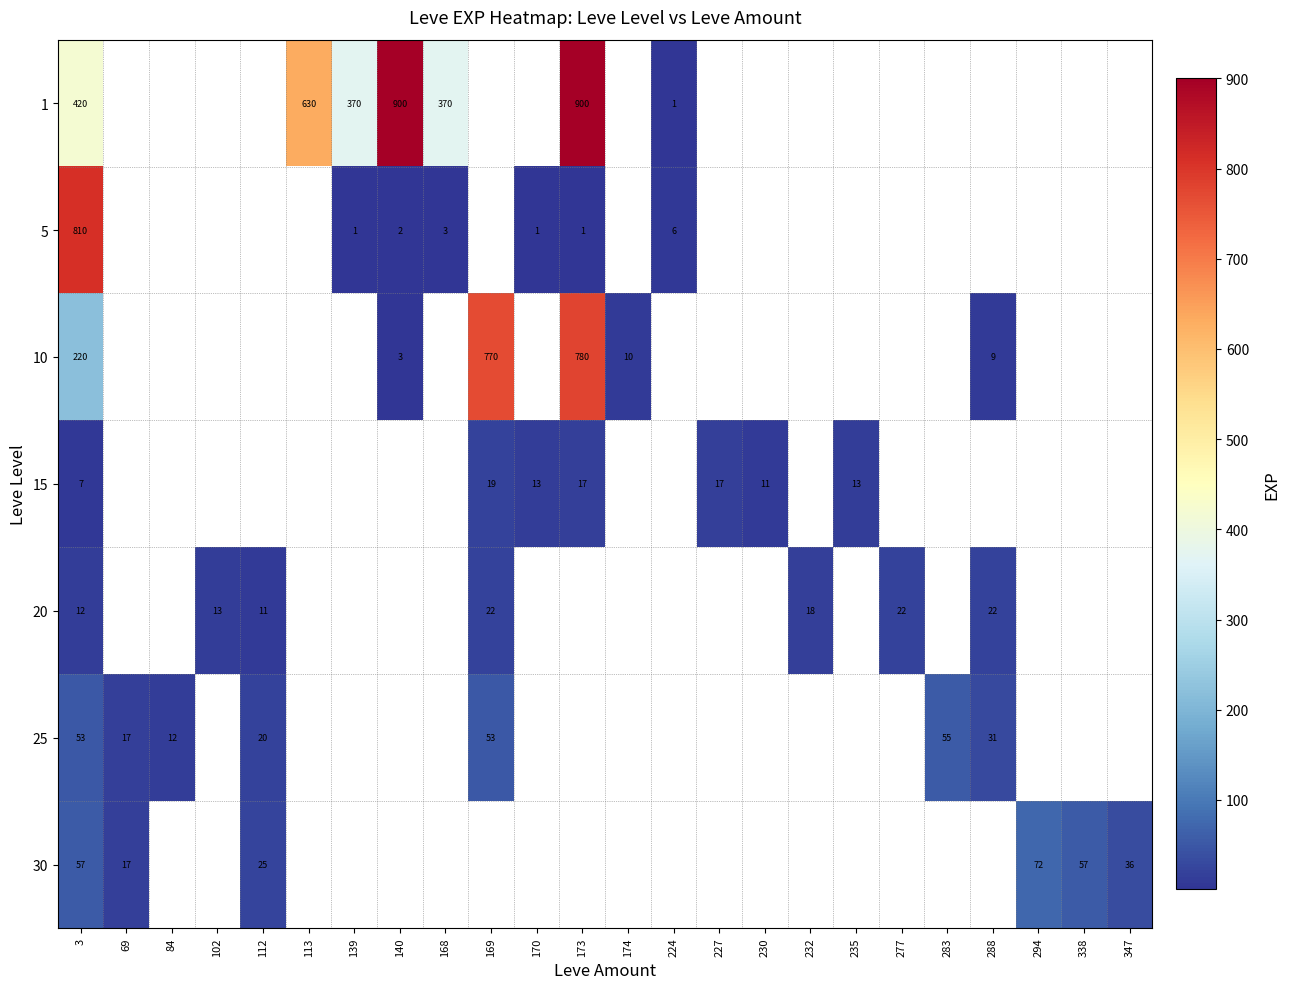

The 10 series shows 9 at 288. True or false?

True